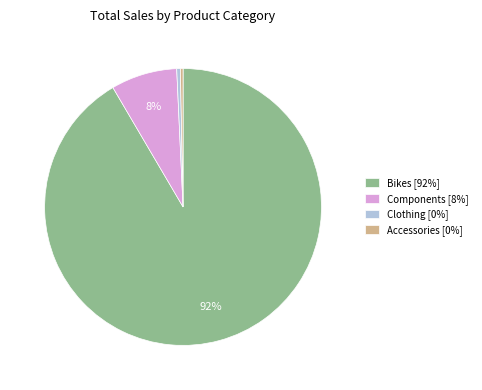

Is the sum of Bikes [92%] and Accessories [0%] greater than half?

Yes